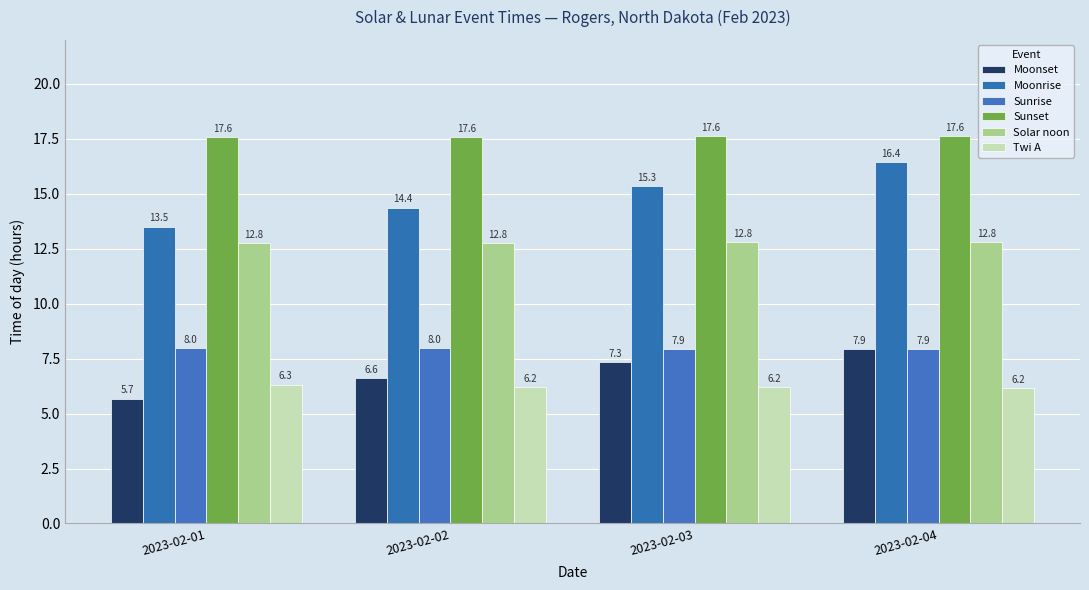

How many values in the Moonset series are below 7?

2